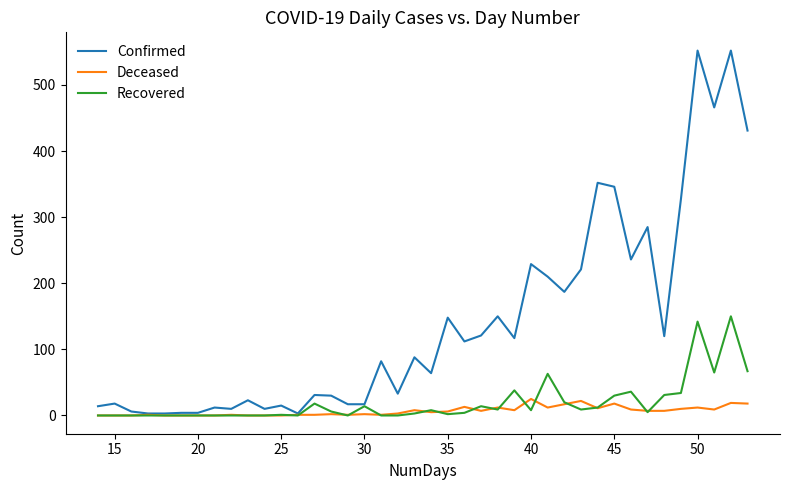

Which series has the largest total across all categories?

Confirmed